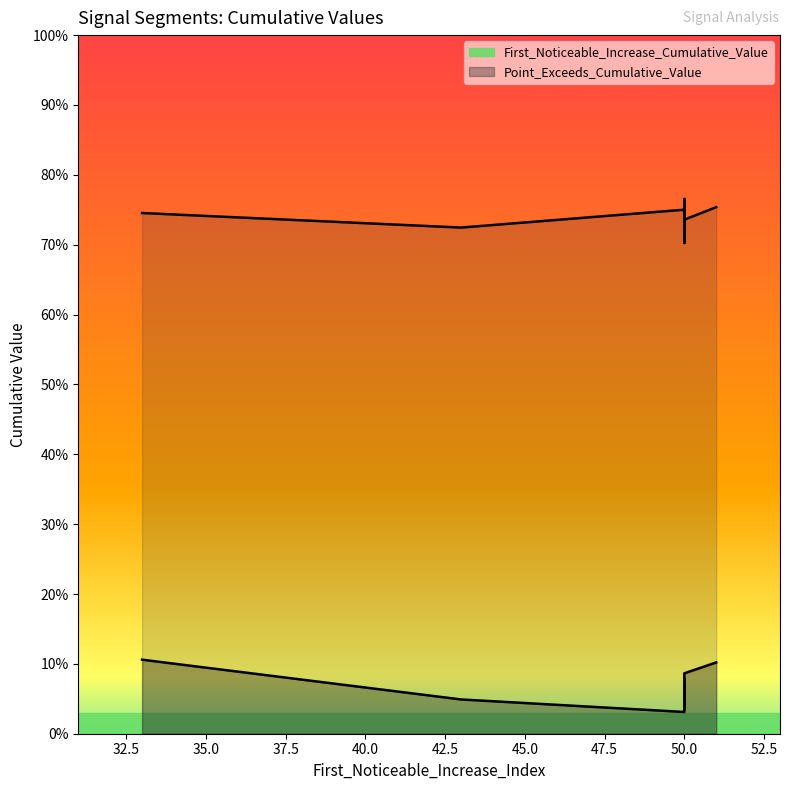

What is the spread (max minus min) of values at 50?

0.7